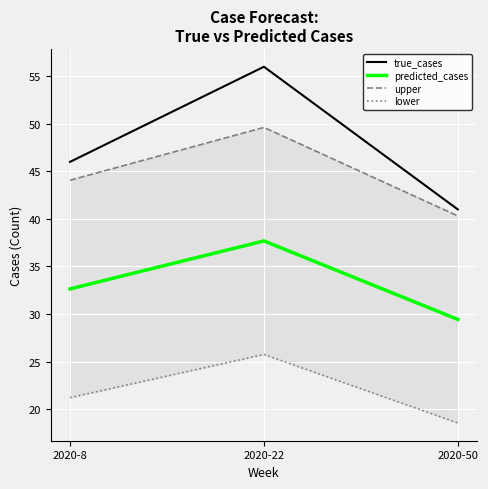

The upper series shows 24.5 at 2020-8. True or false?

False